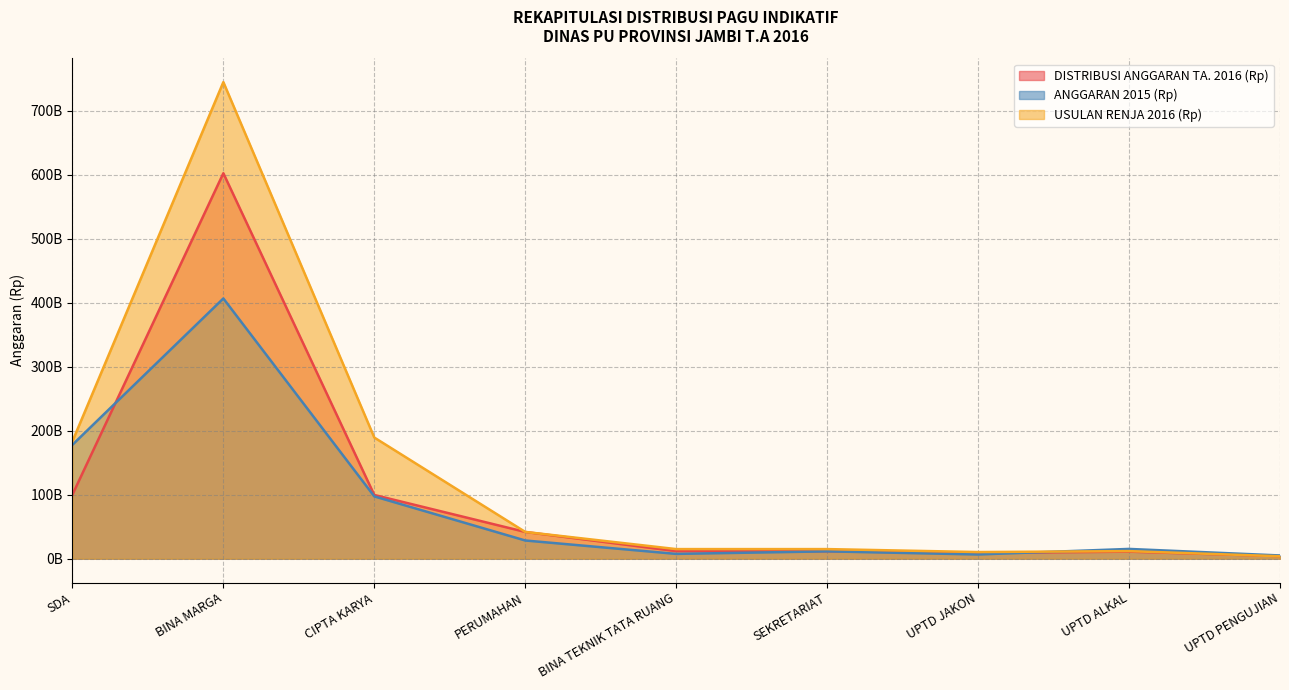

Between which two adjacent categories do DISTRIBUSI ANGGARAN TA. 2016 (Rp) and USULAN RENJA 2016 (Rp) first intersect?

UPTD ALKAL and UPTD PENGUJIAN